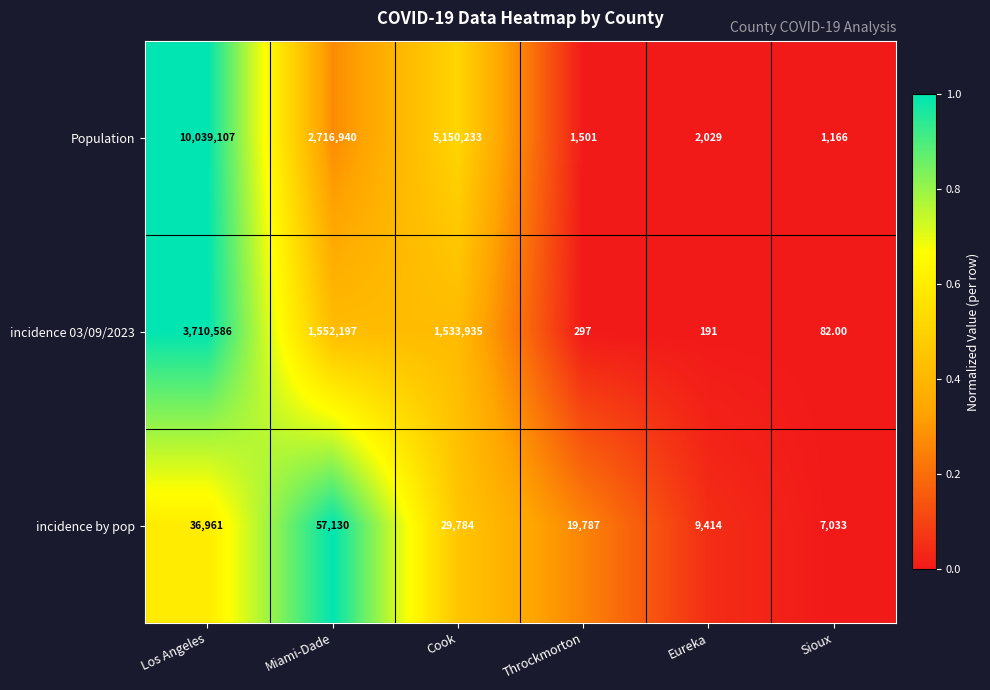

What is the sum of the incidence 03/09/2023 values at Sioux and Cook?

1534017